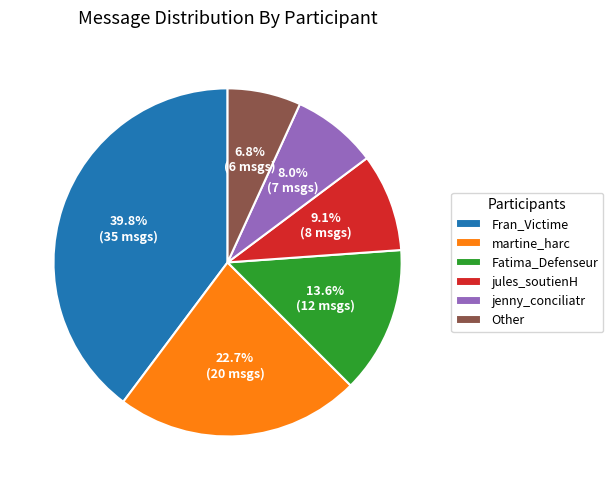

To the nearest percent, what is the average slice percentage?

17%